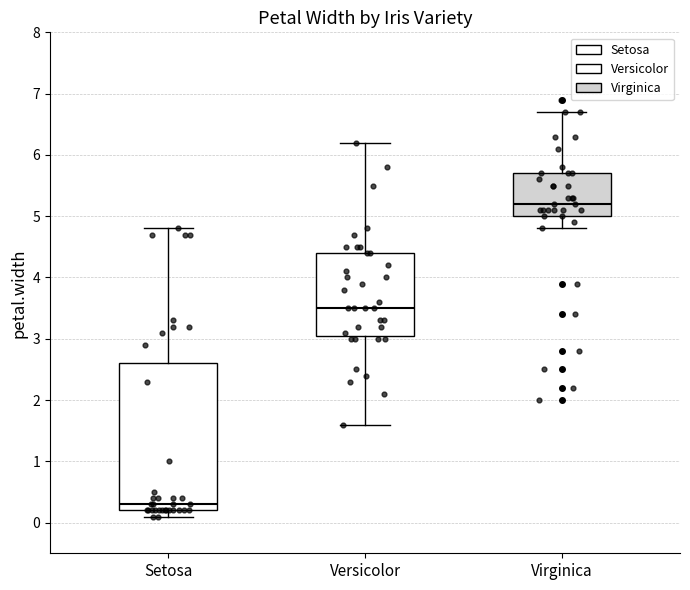

Which box is the tallest, from its lower edge to its upper edge?

Setosa